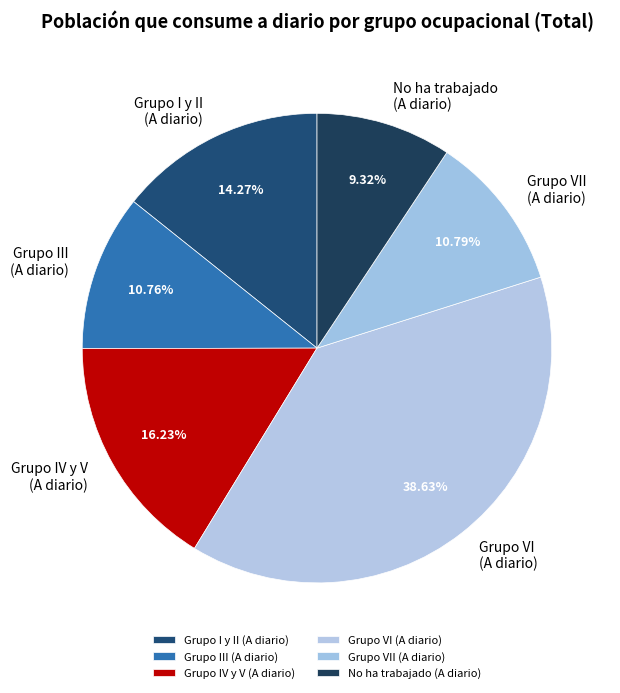

What is the ratio of the value at Grupo I y II (A diario) to the value at Grupo IV y V (A diario)?

0.9